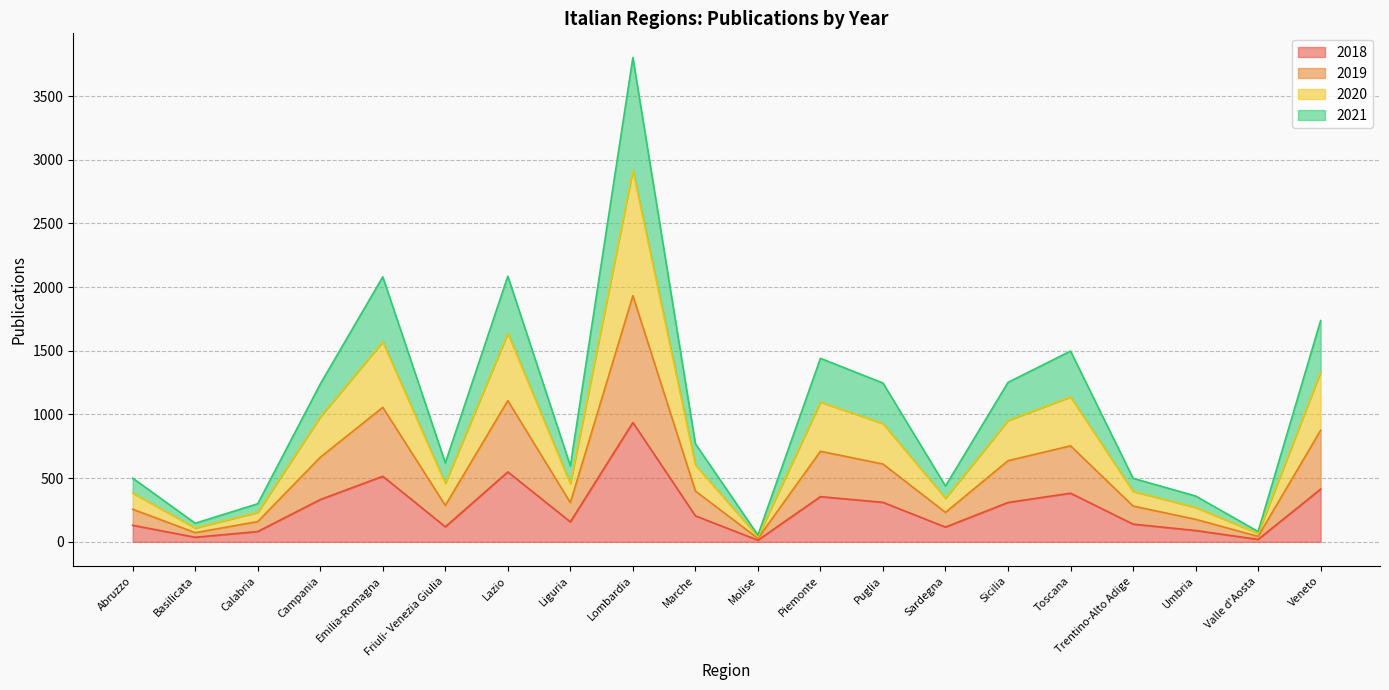

The 2018 series shows 89 at Umbria. True or false?

True